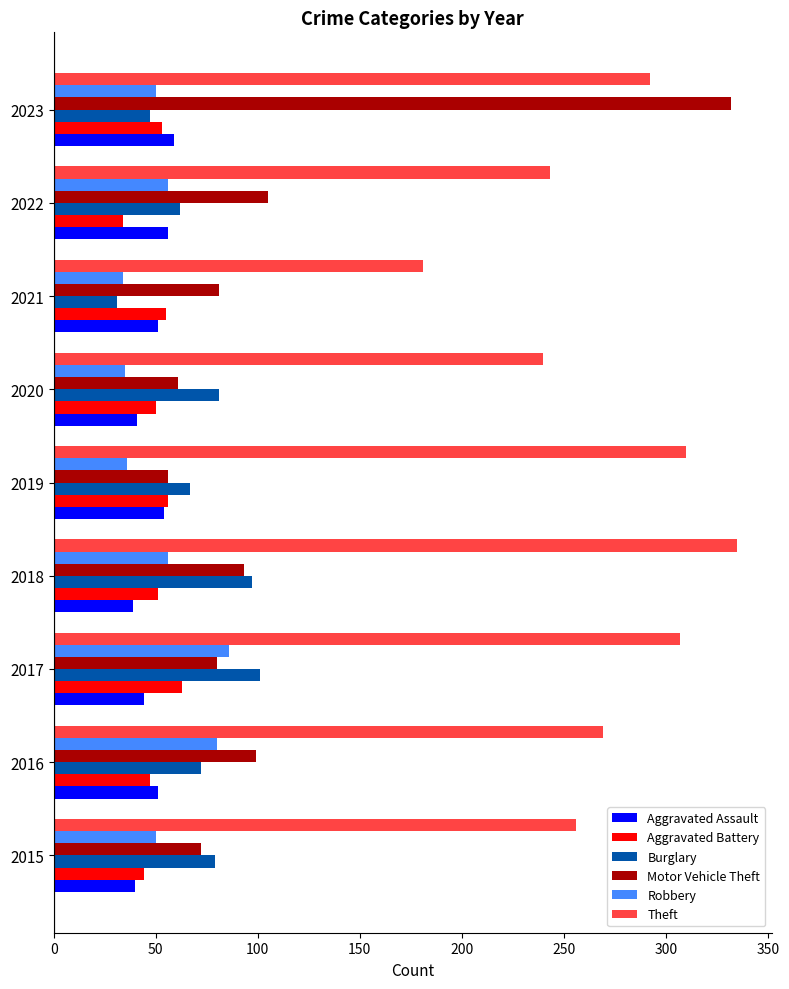

At which label does Burglary reach its minimum?

2021